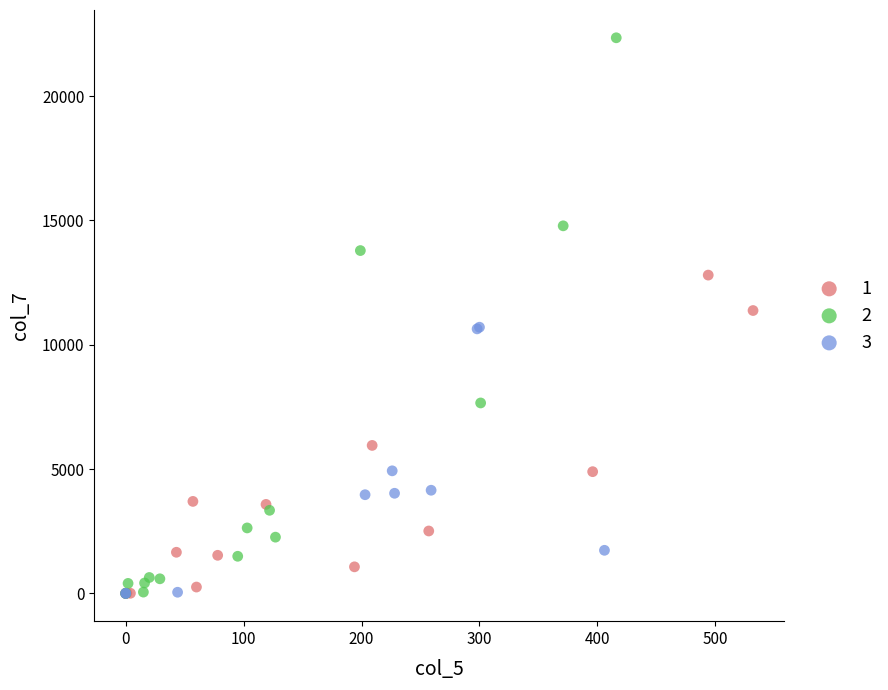

What are all the series names shown in the legend?

1, 2, 3